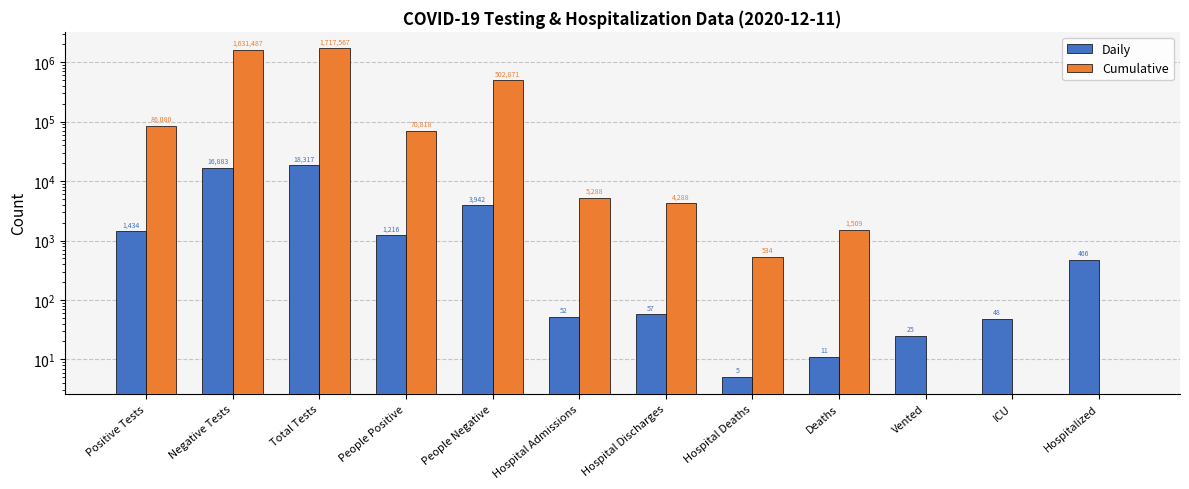

Count the number of categories in the chart.

12